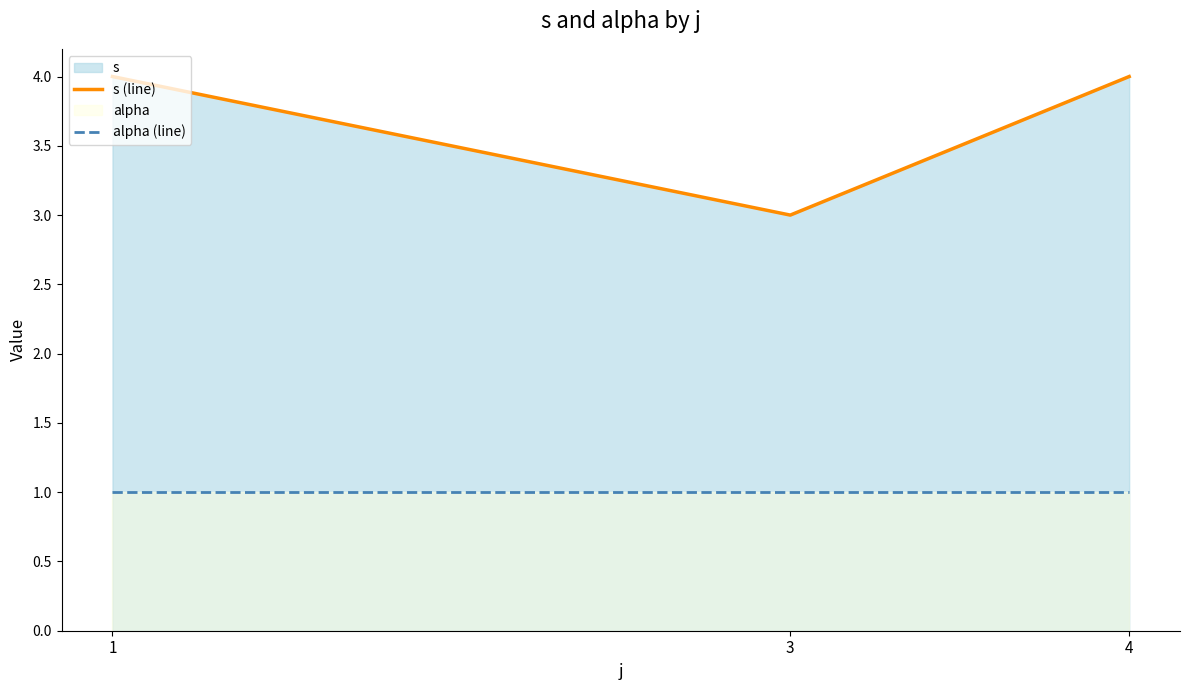

The s (line) series shows 7 at 4. True or false?

False